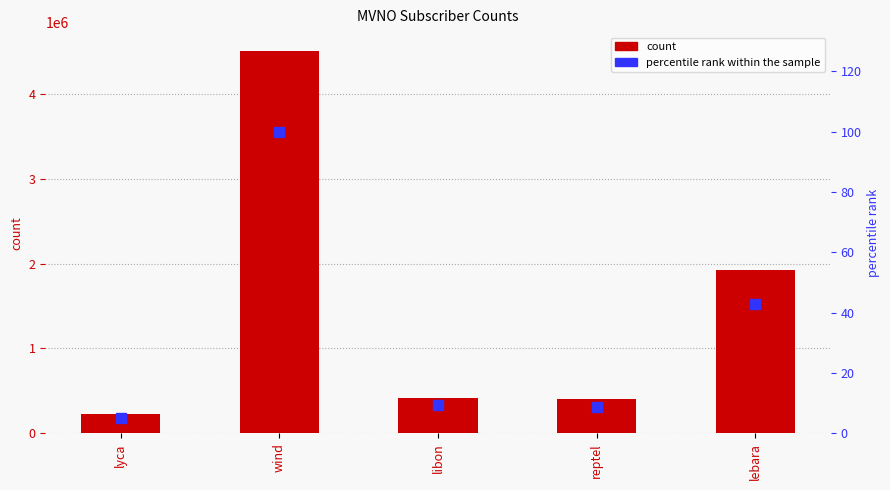

Reading left to right, transcribe all the data shown in this chart.

count: lyca=225000.0	wind=4500000.0	libon=420000.0	reptel=400000.0	lebara=1925000.0
percentile rank within the sample: lyca=5.0	wind=100.0	libon=9.3	reptel=8.9	lebara=42.8